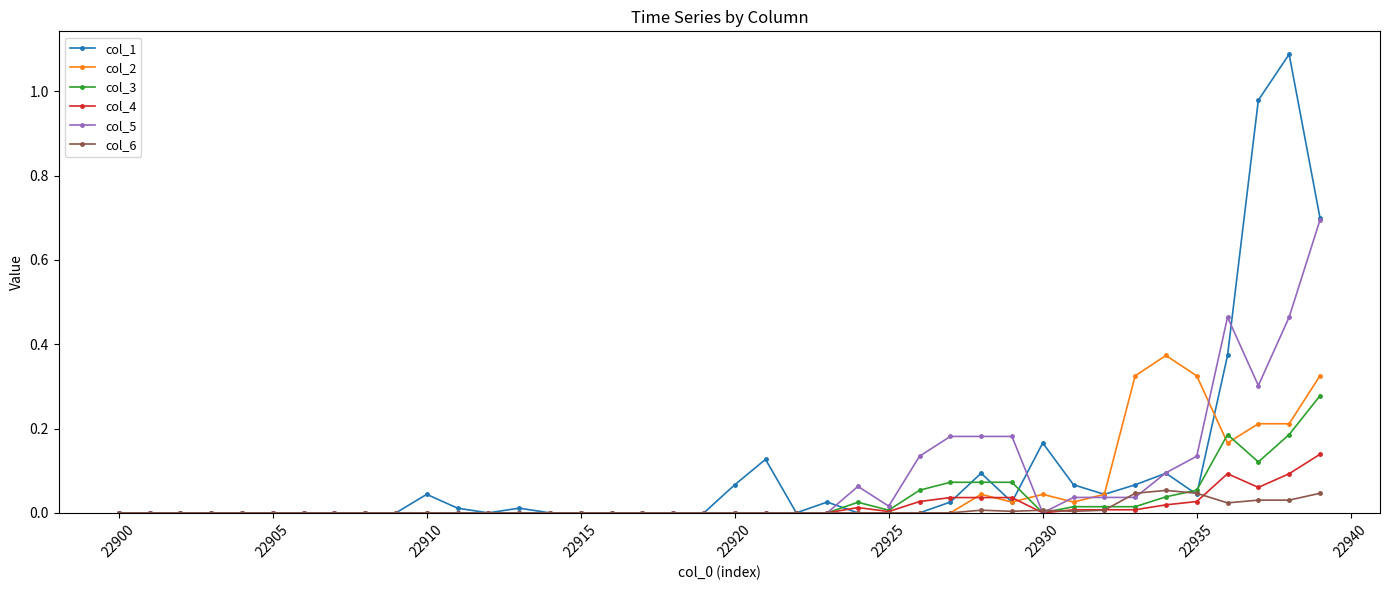

What is the highest value of the col_5 series?

0.7